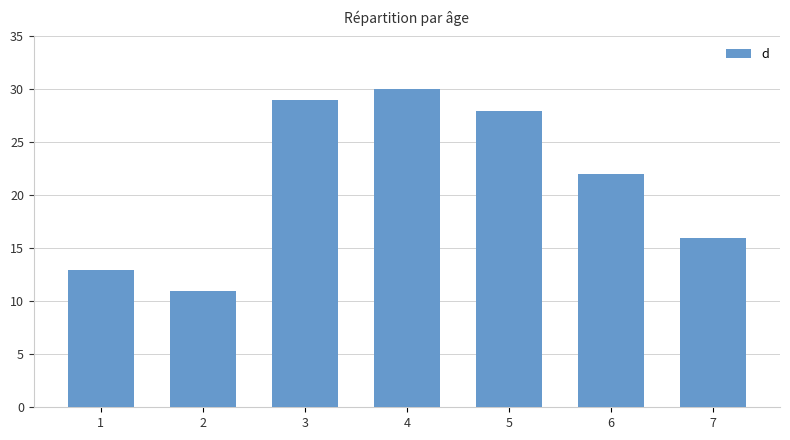

What is the minimum value shown in the chart?

11